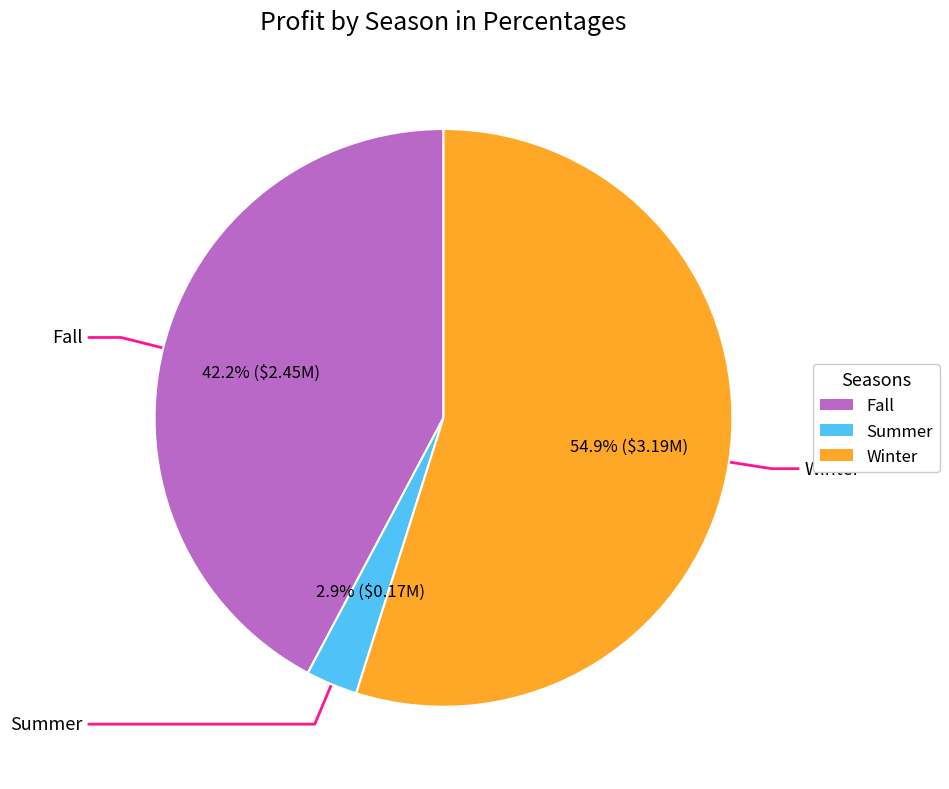

To the nearest percent, what is the combined percentage of Fall and Summer?

45%